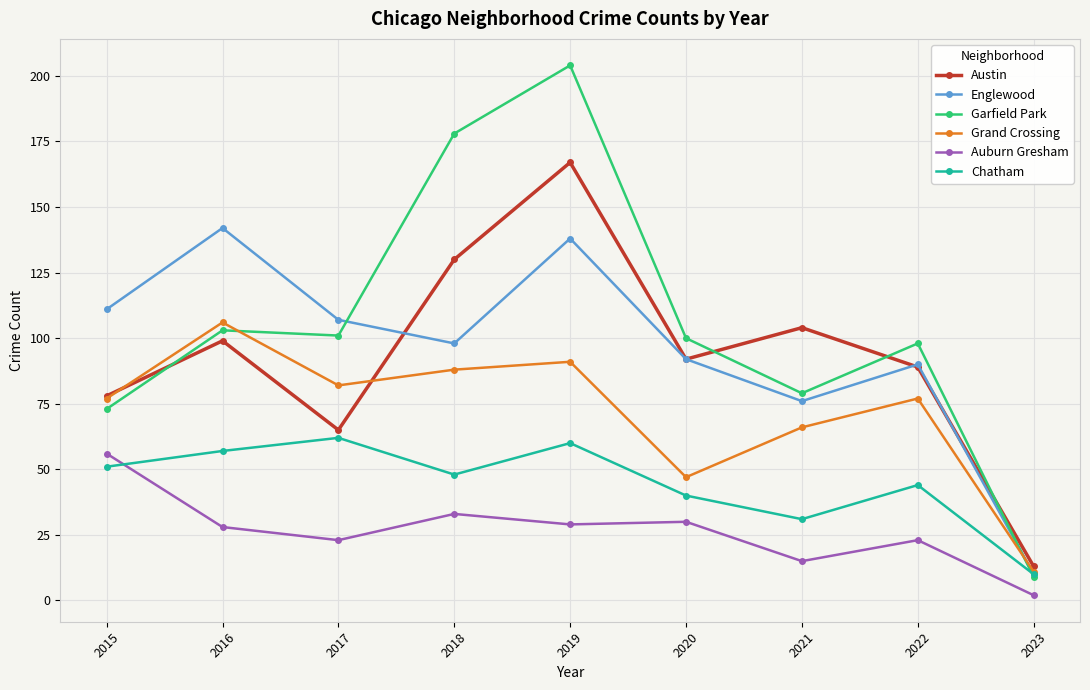

What is the spread (max minus min) of values at 2020?

70